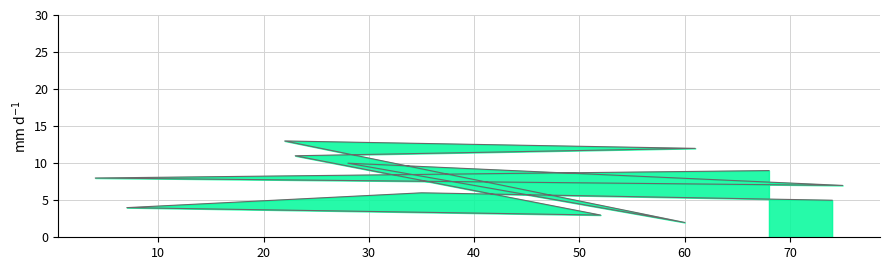

Which has a higher value, 50 or 10?

50